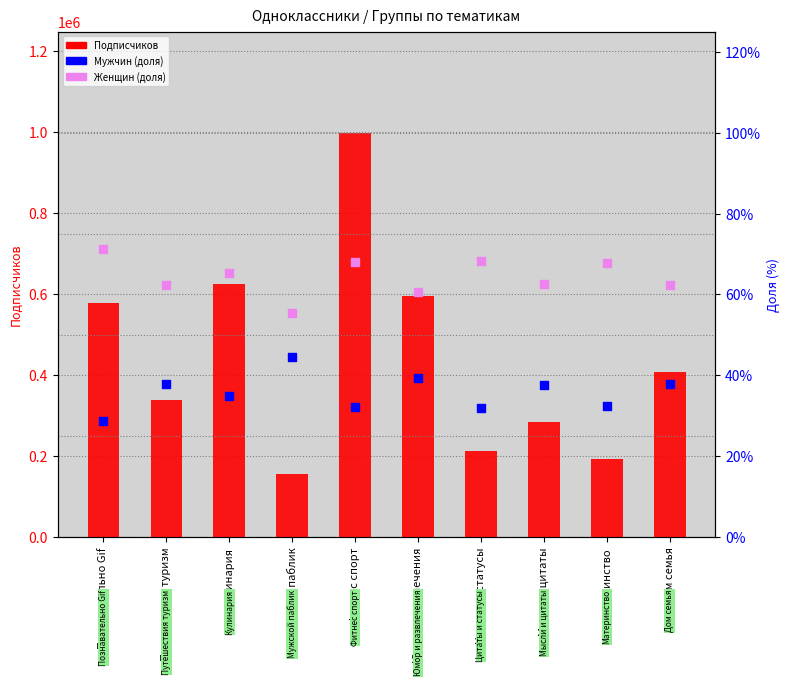

What is the total value across all series at Мысли и цитаты?

283215.0